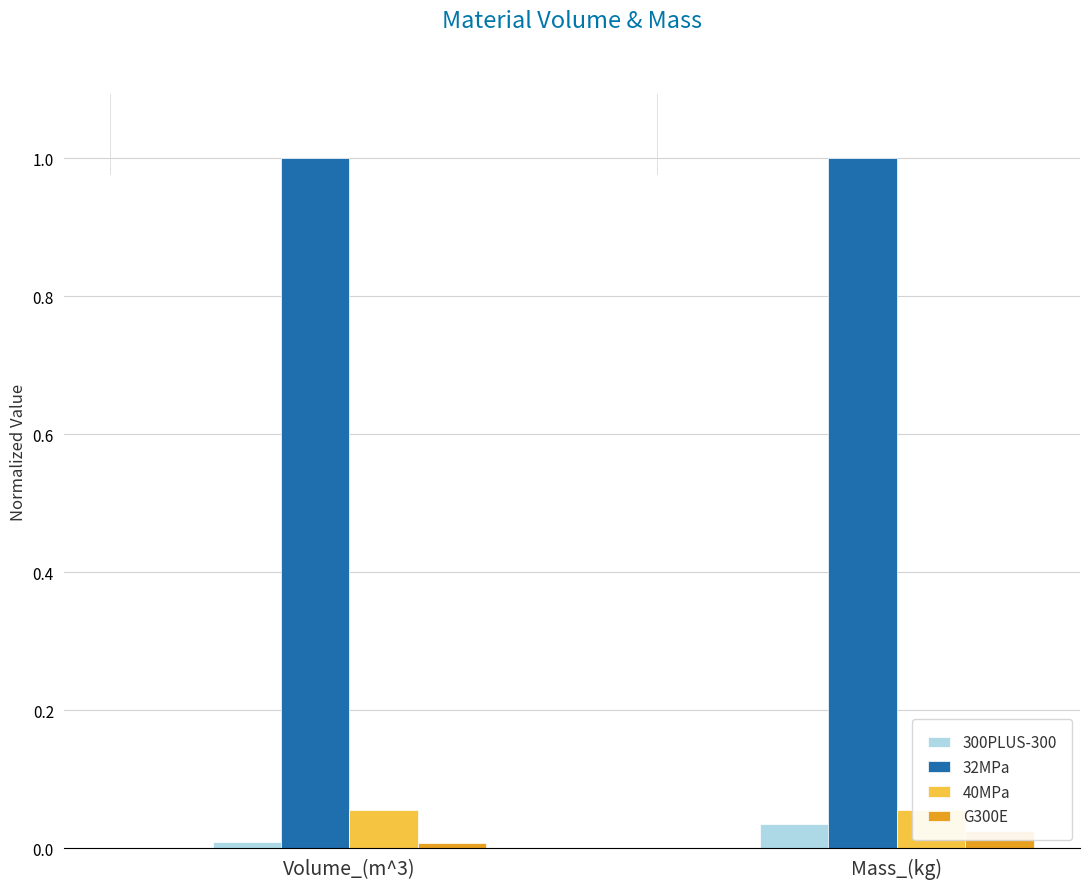

How many bars are there in each group?

4